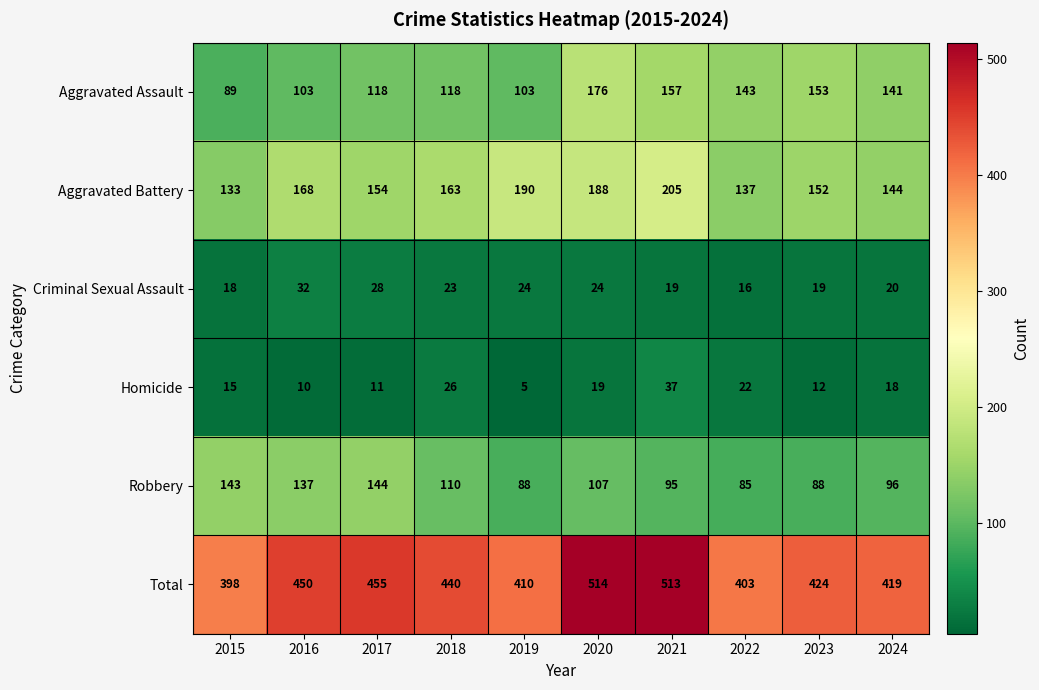

Which series has the largest total across all categories?

Total